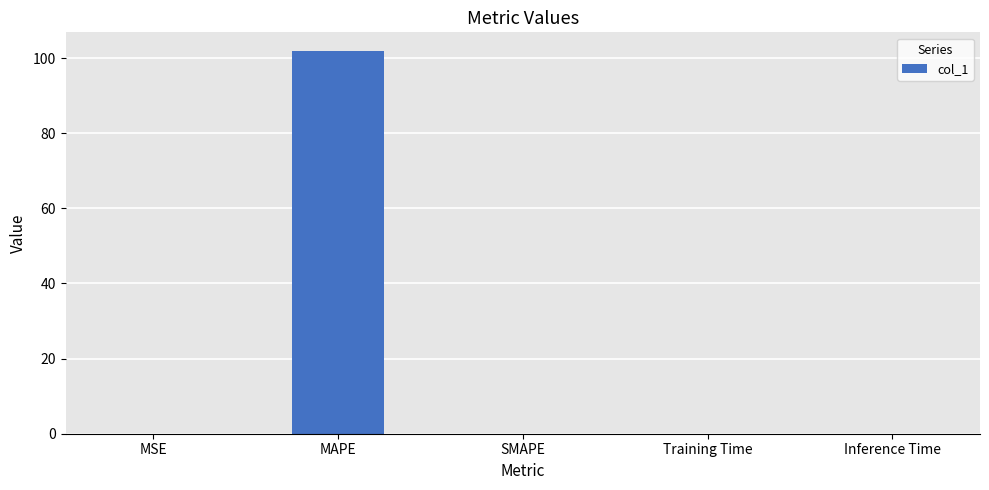

At which category does the chart reach its peak across all series?

MAPE